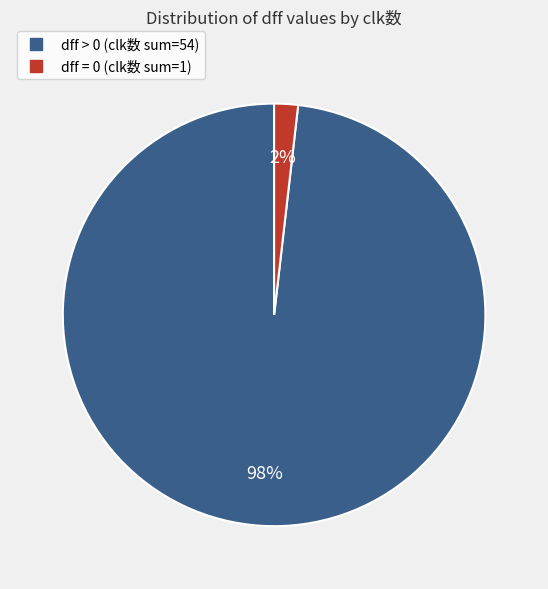

To the nearest percent, what is the average slice percentage?

50%